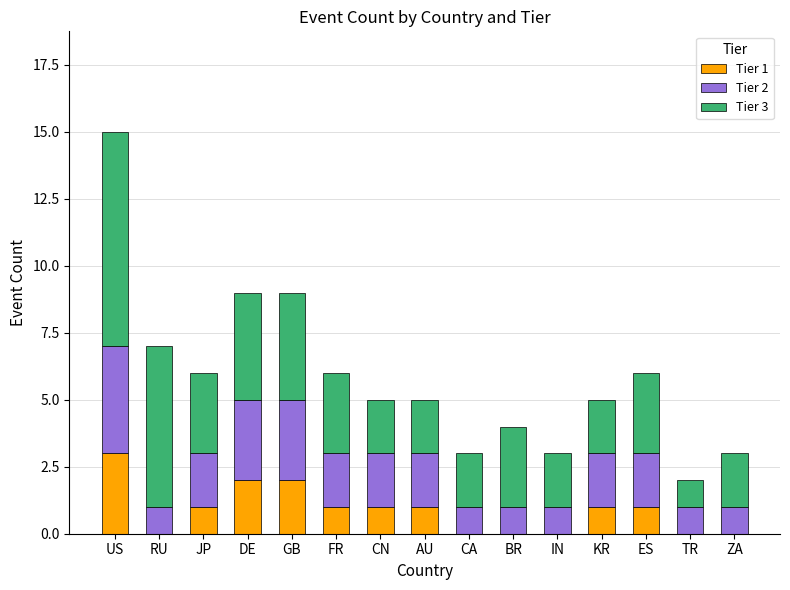

At which category is the sum across all series the highest?

US